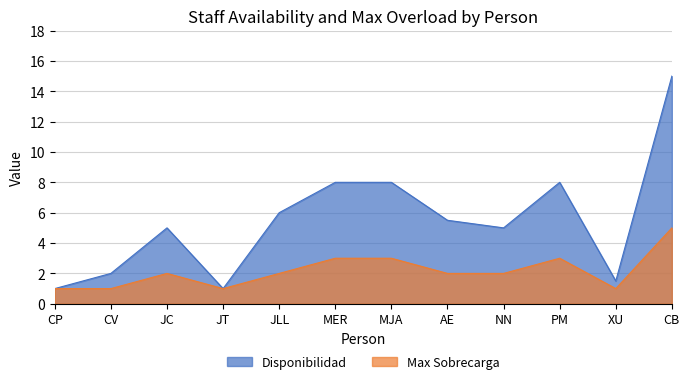

What is the lowest value of the Max Sobrecarga series?

1.0